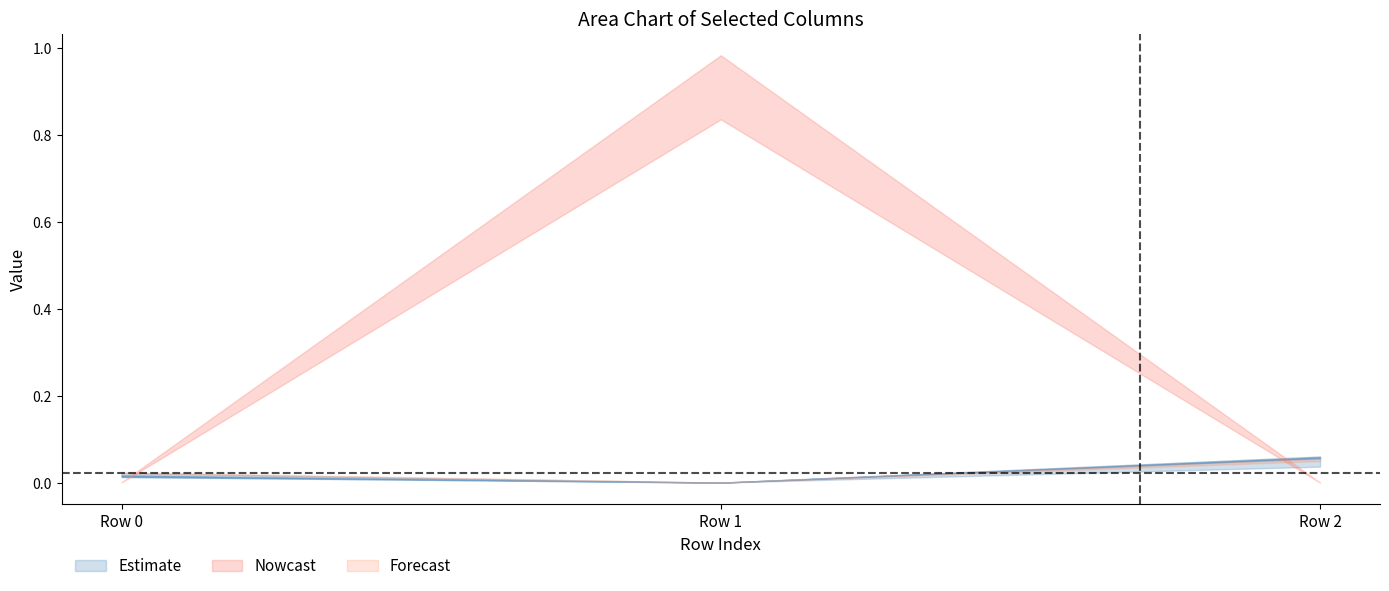

What is the maximum value shown in the chart?

1.0